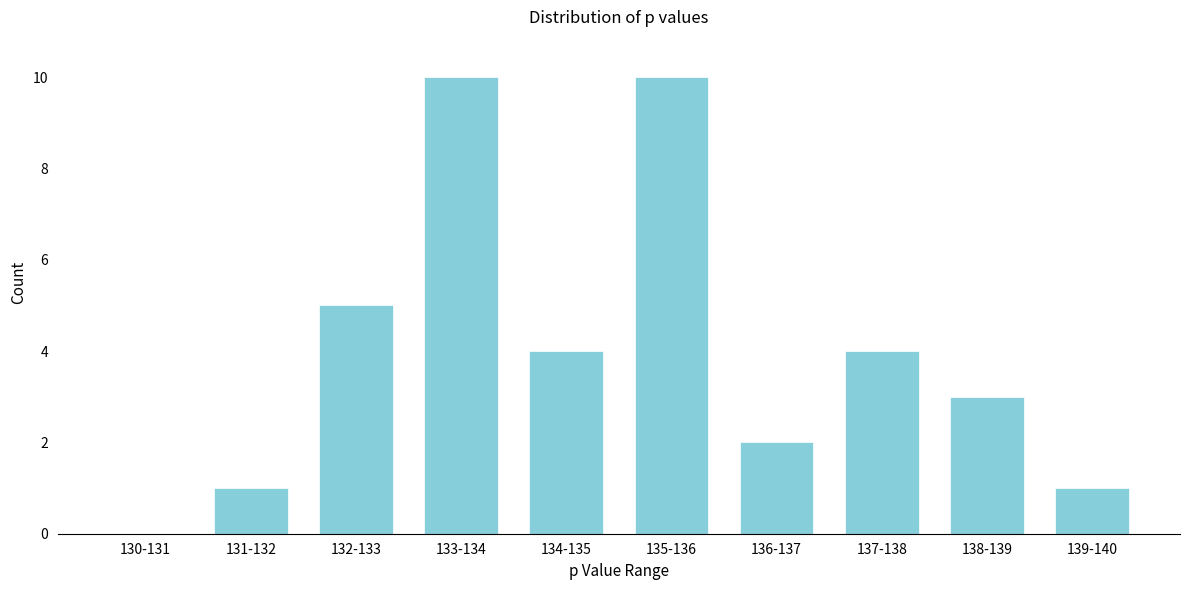

Reading left to right, transcribe all the data shown in this chart.

130-131=0	131-132=1	132-133=5	133-134=10	134-135=4	135-136=10	136-137=2	137-138=4	138-139=3	139-140=1